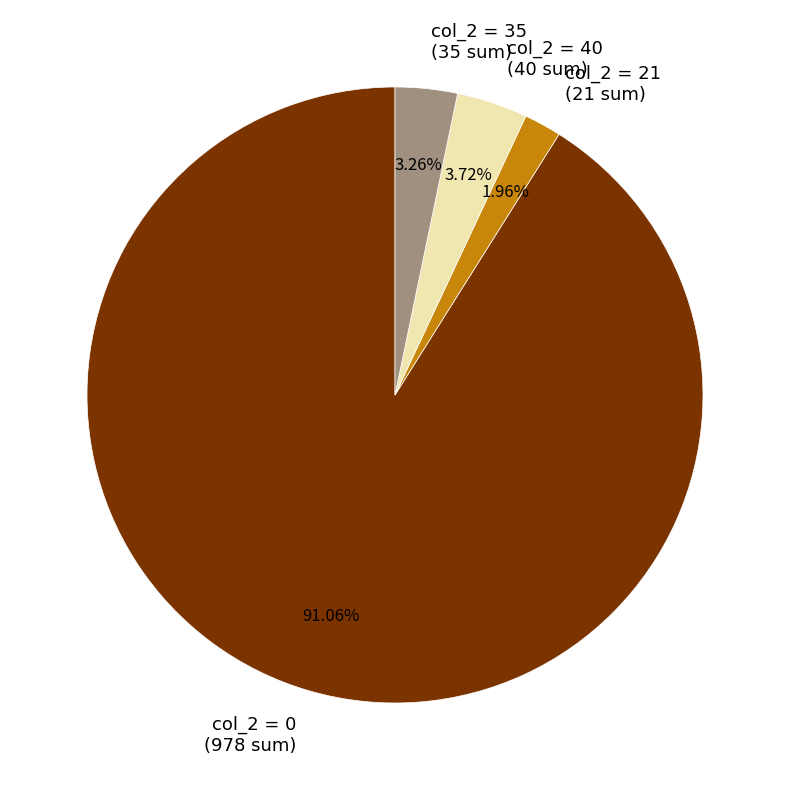

Approximately how many times larger is the value at col_2 = 0 (978 sum) compared to col_2 = 35 (35 sum)?

27.9